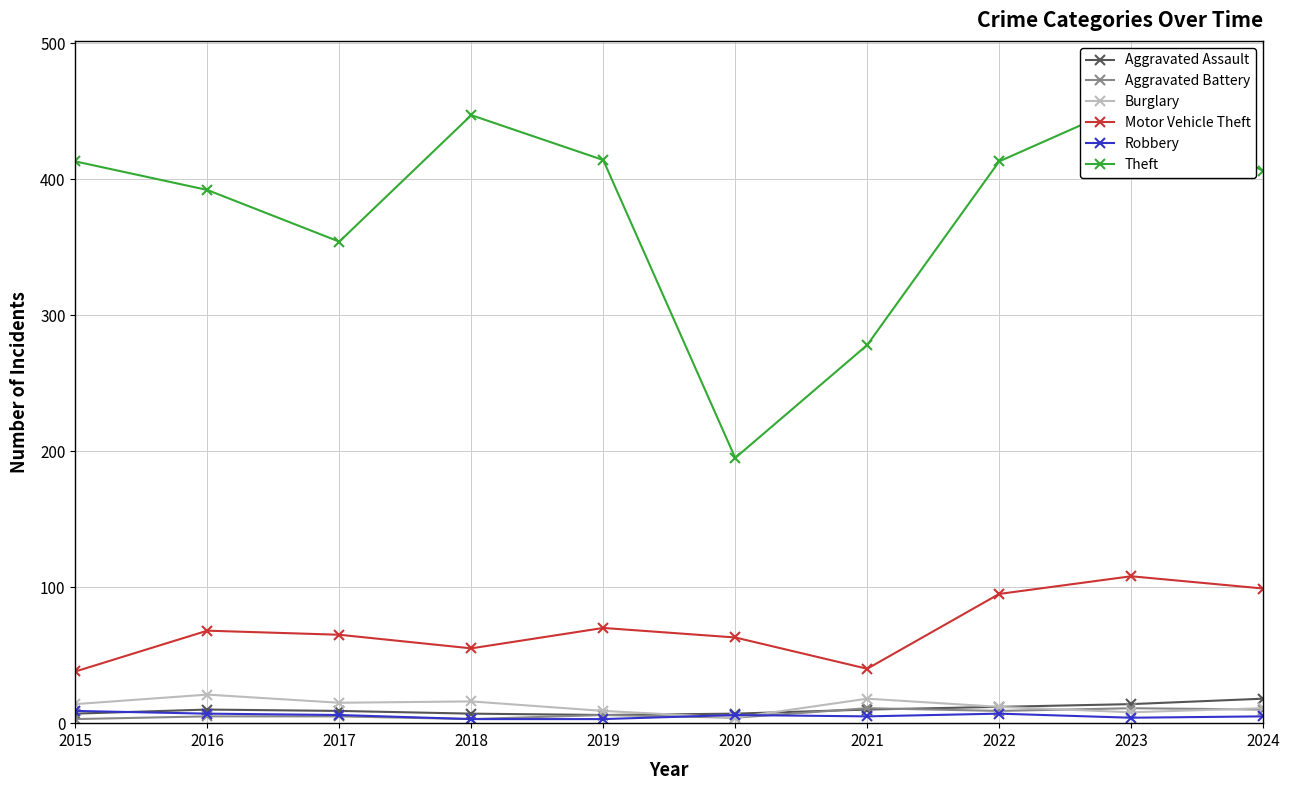

Which category has the highest value across all series?

2023